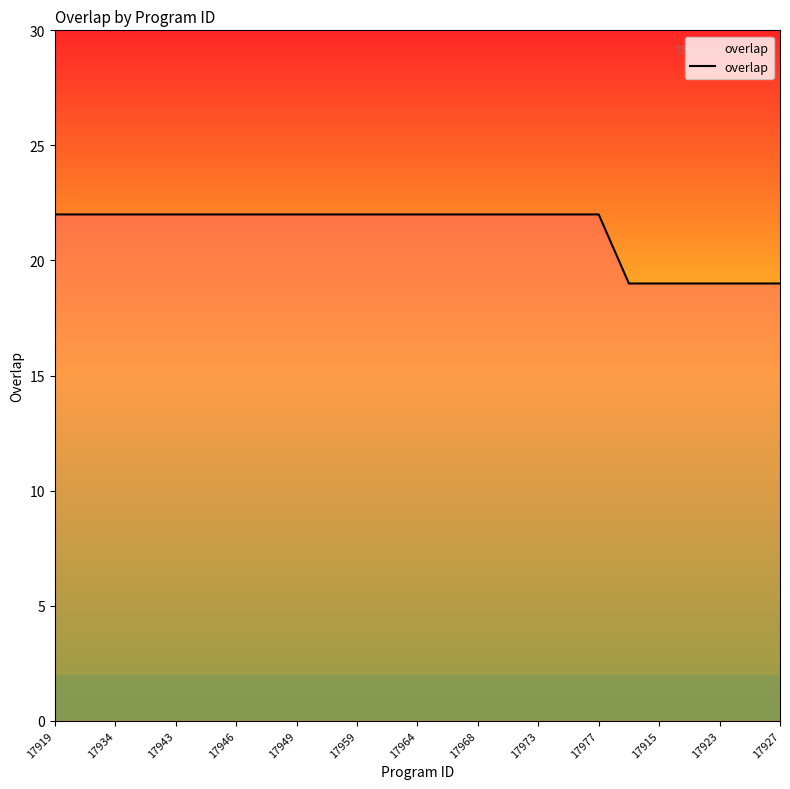

What is the smallest value displayed?

19